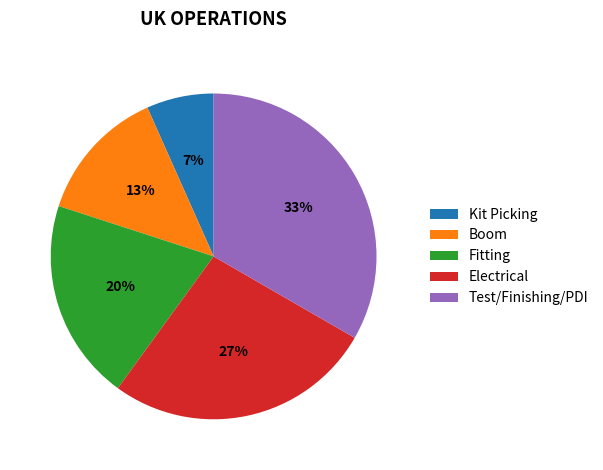

Rank the categories by value from lowest to highest.

Kit Picking, Boom, Fitting, Electrical, Test/Finishing/PDI